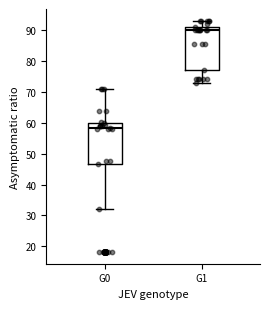

Which box's median line is the highest?

G1